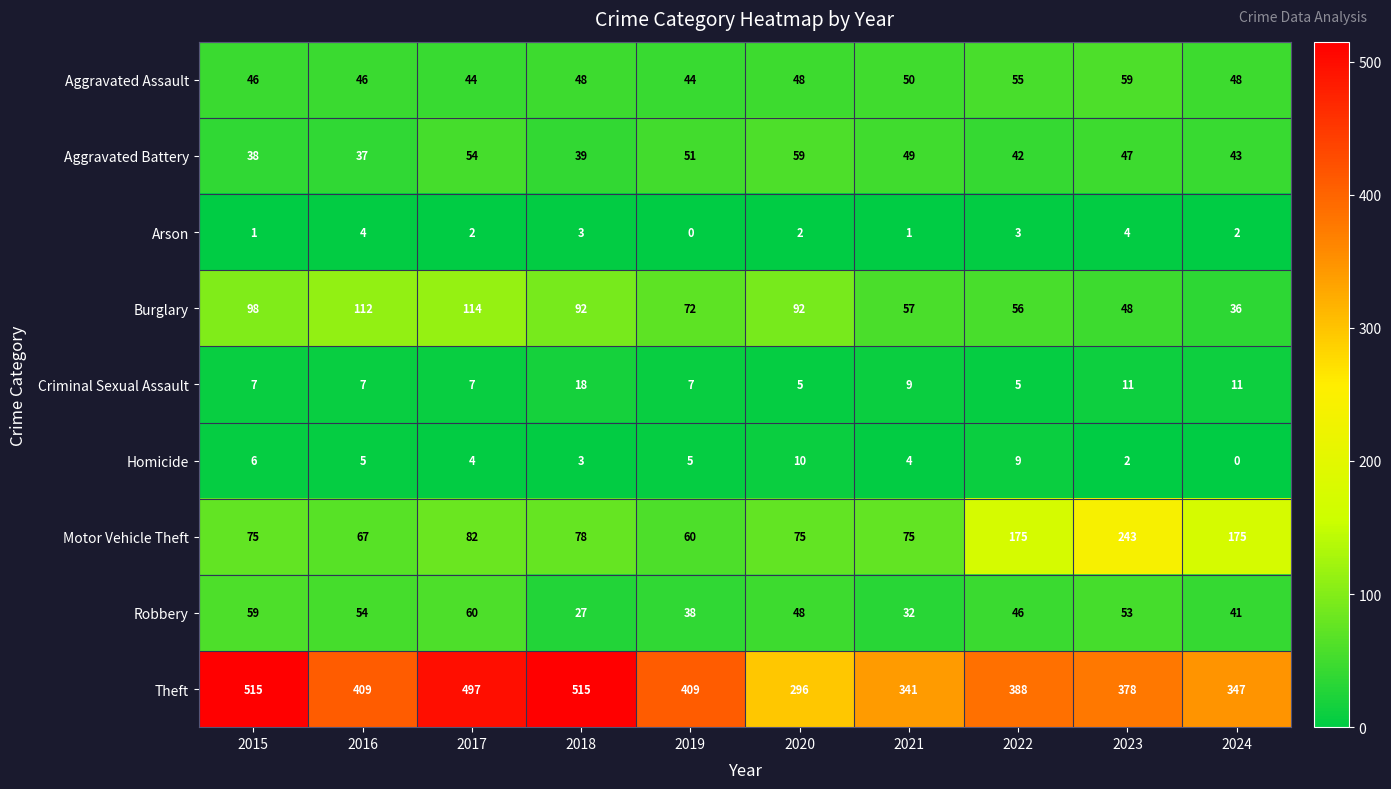

What value does the Motor Vehicle Theft series have at 2020, to the nearest 10?

80